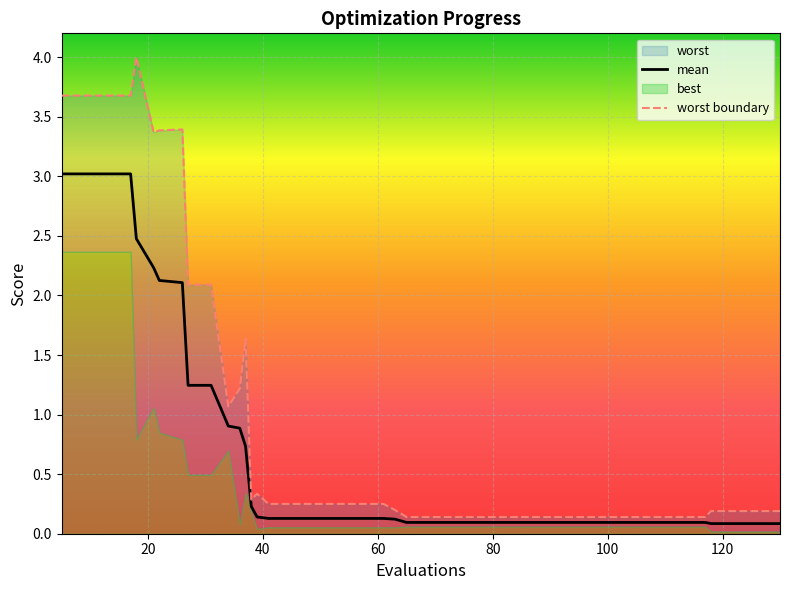

What is the difference between the second highest and minimum values in the worst boundary series?

3.5